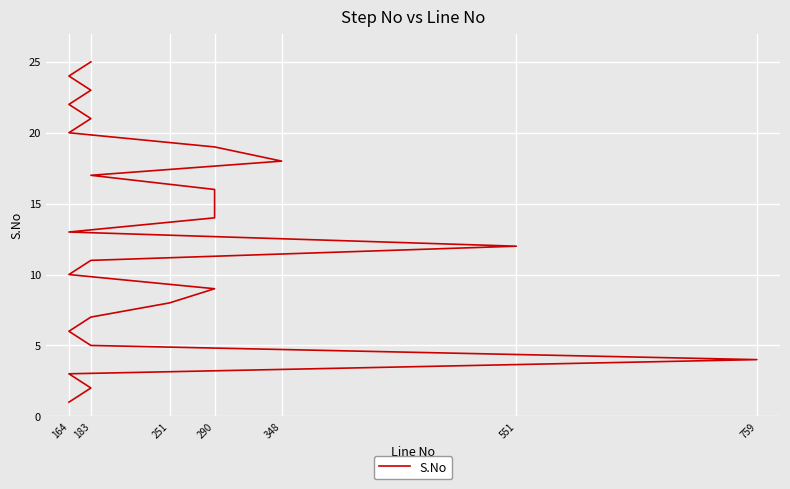

What is the label of the 20th point from the left?

164